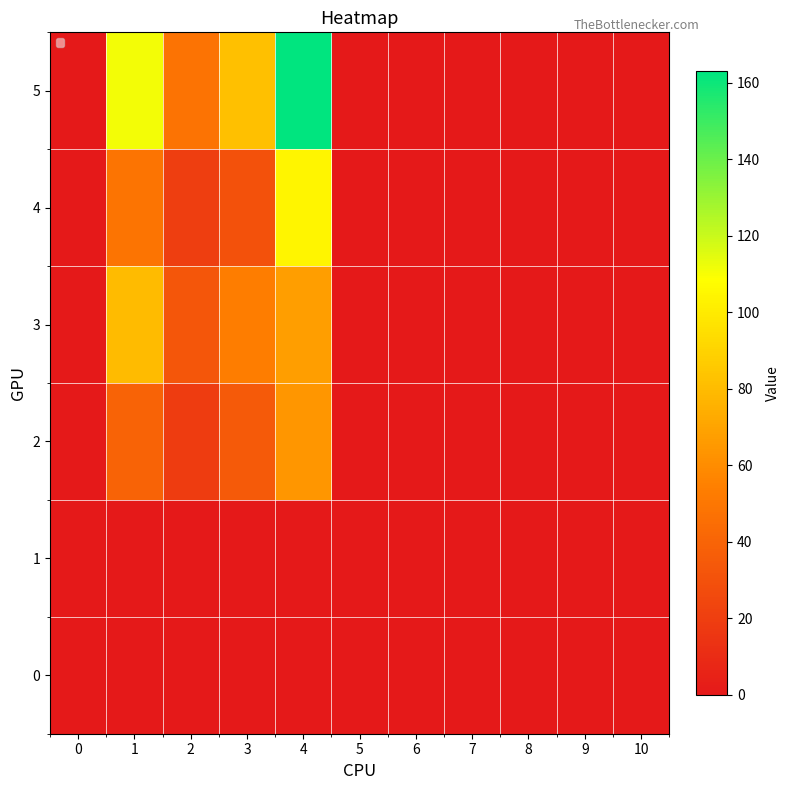

Reading right to left, list all the values displayed in this chart.

0: 10=0	9=0	8=0	7=0	6=0	5=0	4=0	3=0	2=0	1=0	0=0
1: 10=0	9=0	8=0	7=0	6=0	5=0	4=0	3=0	2=0	1=0	0=0
2: 10=0	9=0	8=0	7=0	6=0	5=0	4=64	3=35	2=19	1=40	0=0
3: 10=0	9=0	8=0	7=0	6=0	5=0	4=68	3=53	2=33	1=80	0=0
4: 10=0	9=0	8=0	7=0	6=0	5=0	4=105	3=30	2=20	1=49	0=0
5: 10=0	9=0	8=0	7=0	6=0	5=0	4=163	3=82	2=48	1=111	0=0